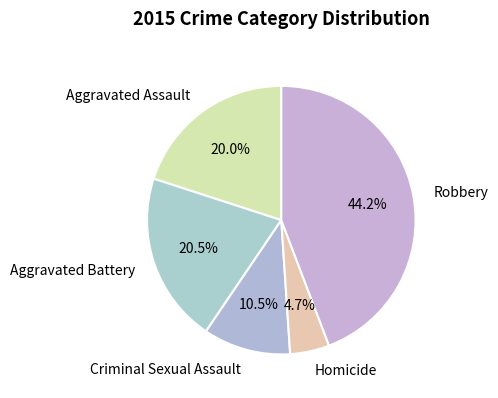

Approximately how many times larger is the value at Robbery compared to Aggravated Battery?

2.2